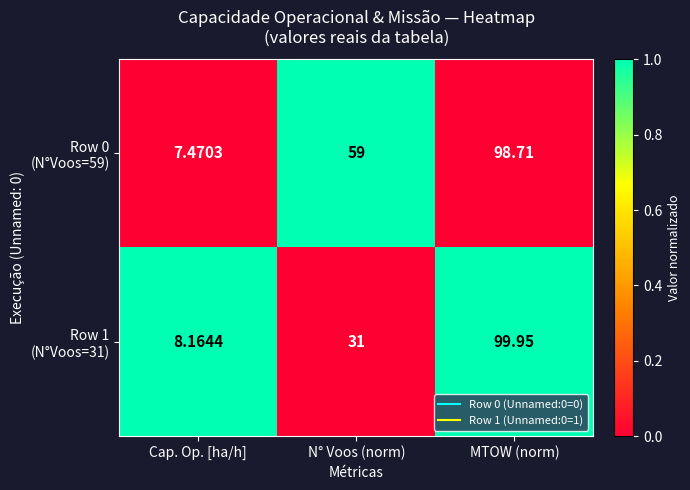

At which category is the sum across all series the highest?

MTOW (norm)